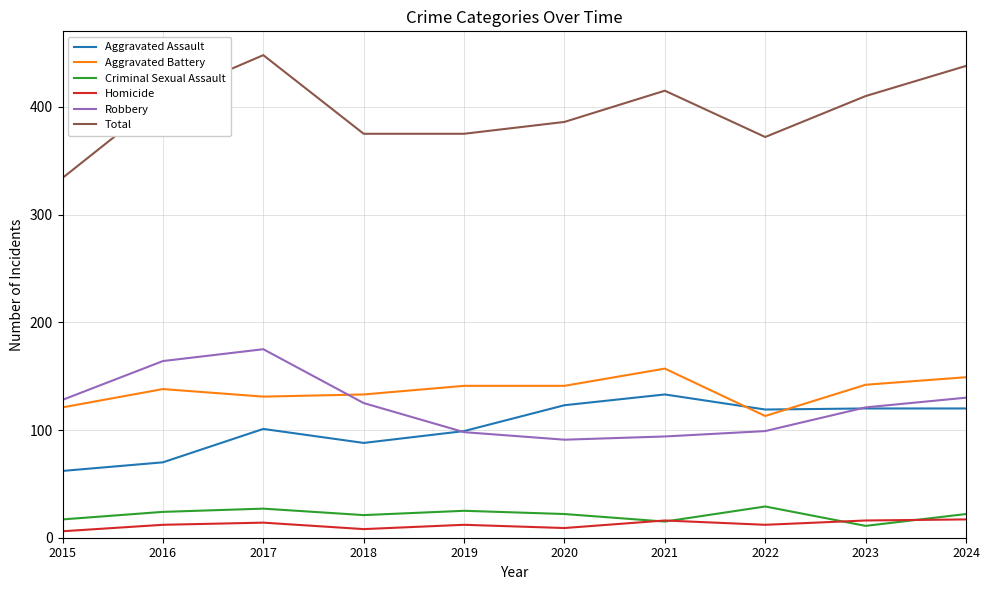

At which category does the chart reach its peak across all series?

2017